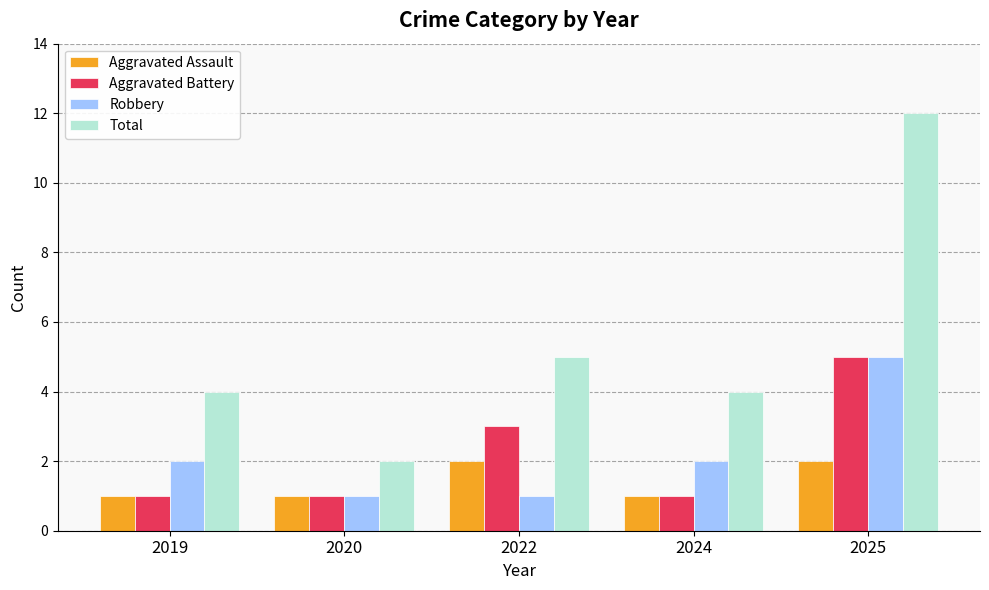

Are the bars grouped side by side (vs. stacked)?

Yes